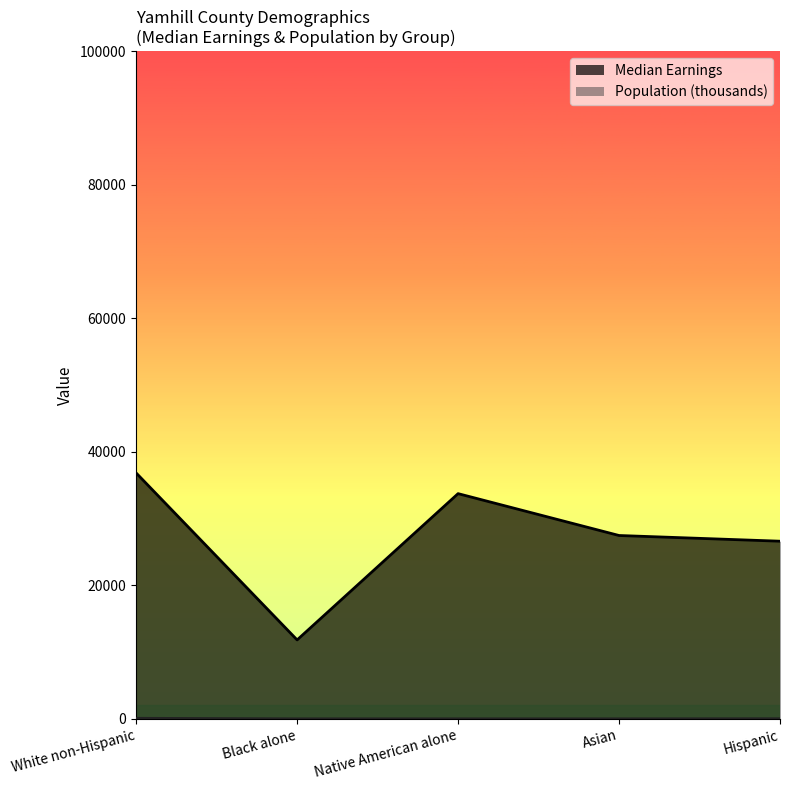

The Median Earnings series shows 21012.1 at Native American alone. True or false?

False